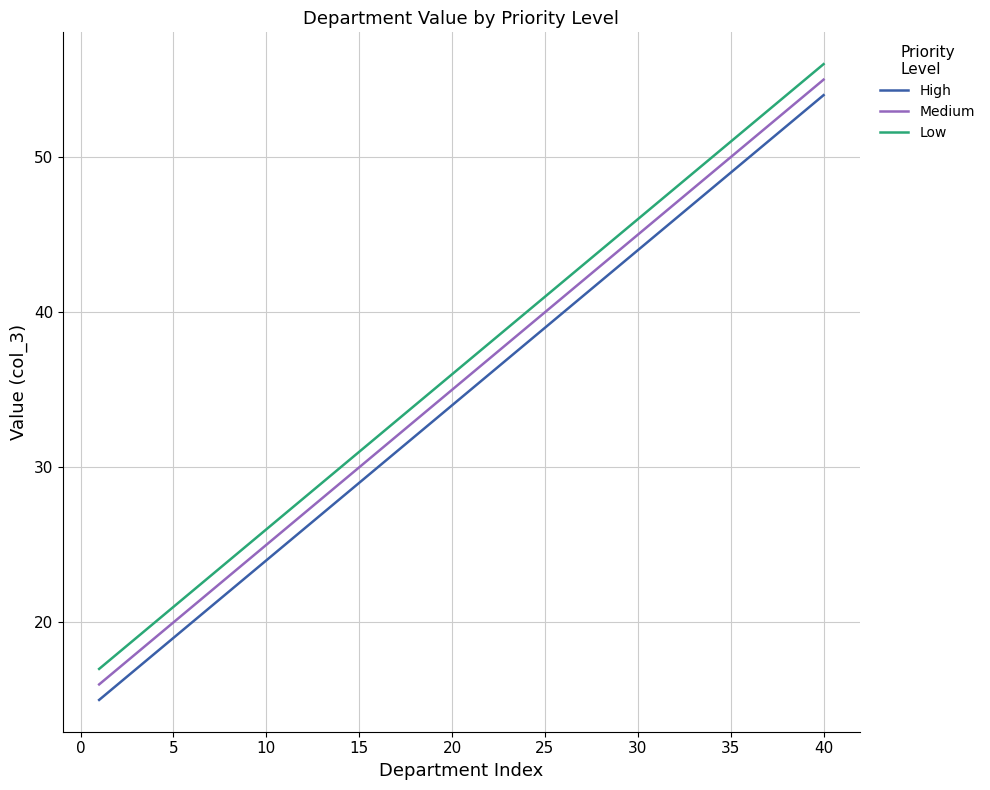

What is the minimum value shown in the chart?

15